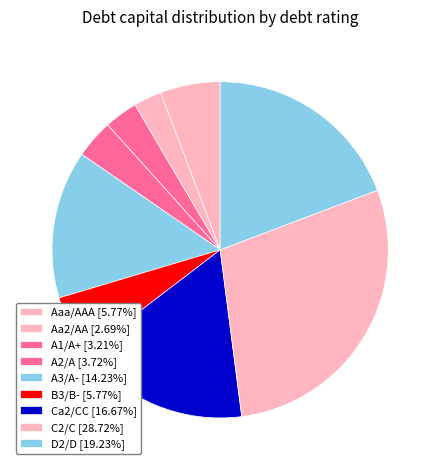

Count the number of slices in the pie.

9